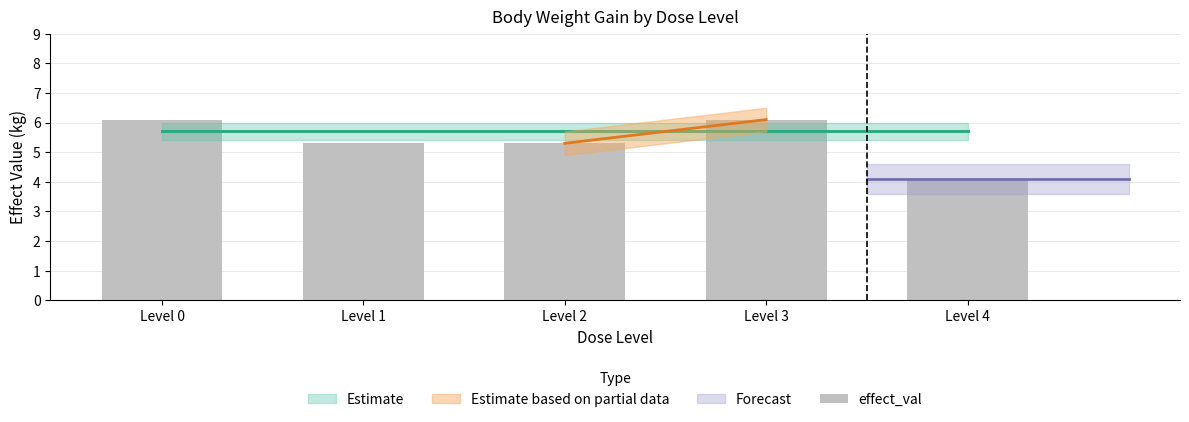

Count the number of values greater than 5.

4